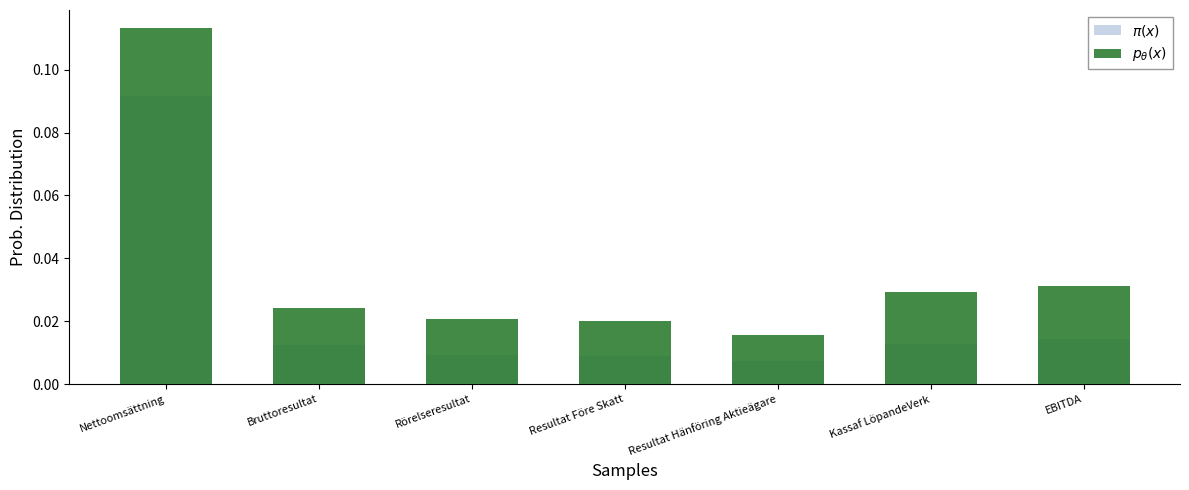

Which series changed the most between Bruttoresultat and EBITDA?

$p_\theta(x)$